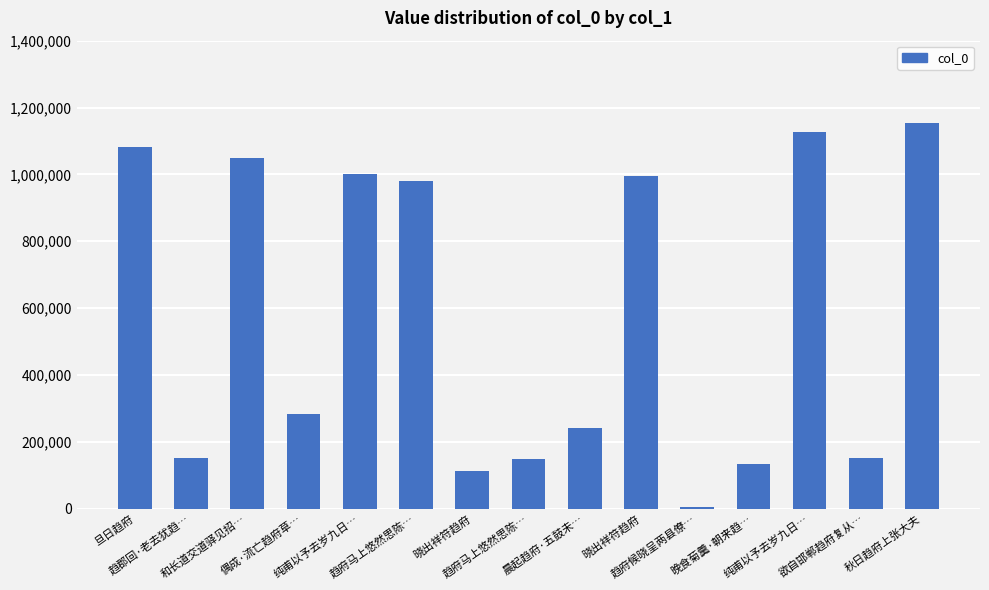

Where does the data first go above 284455?

旦日趋府